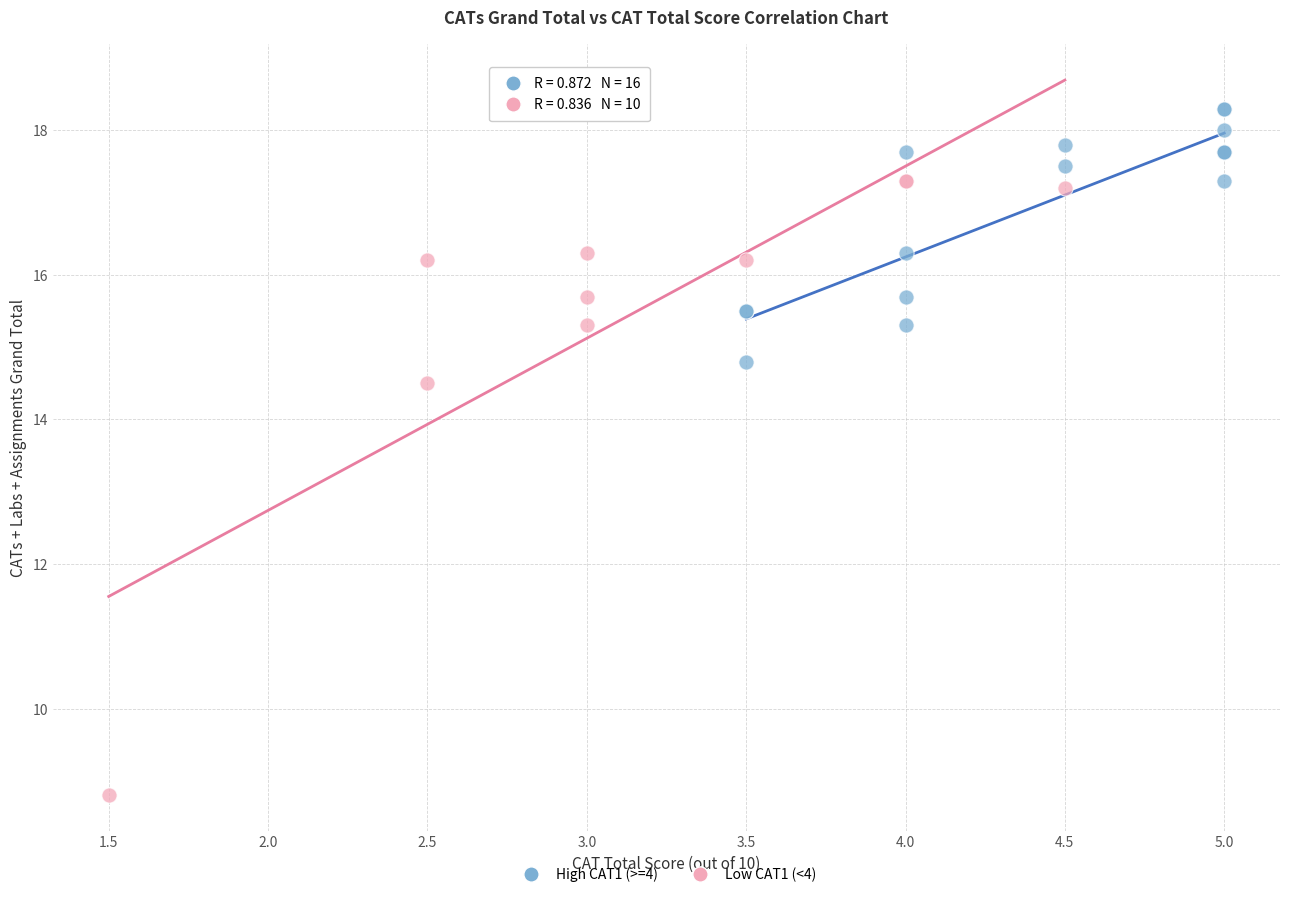

Which series reaches the maximum Y coordinate?

High CAT1 (>=4)